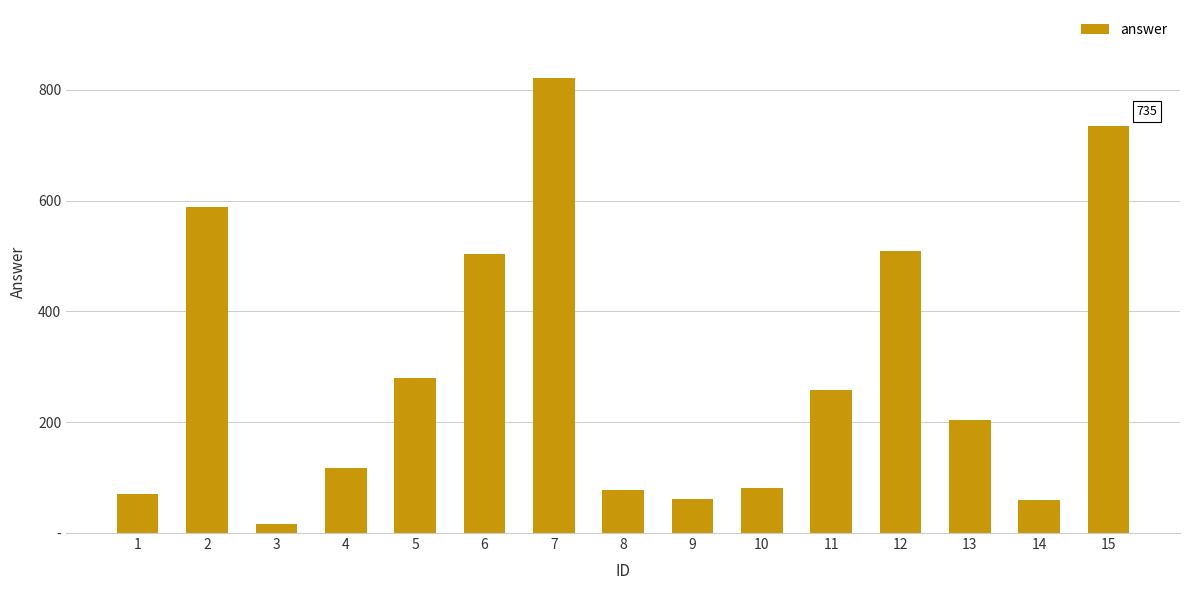

Are the bars horizontal?

No